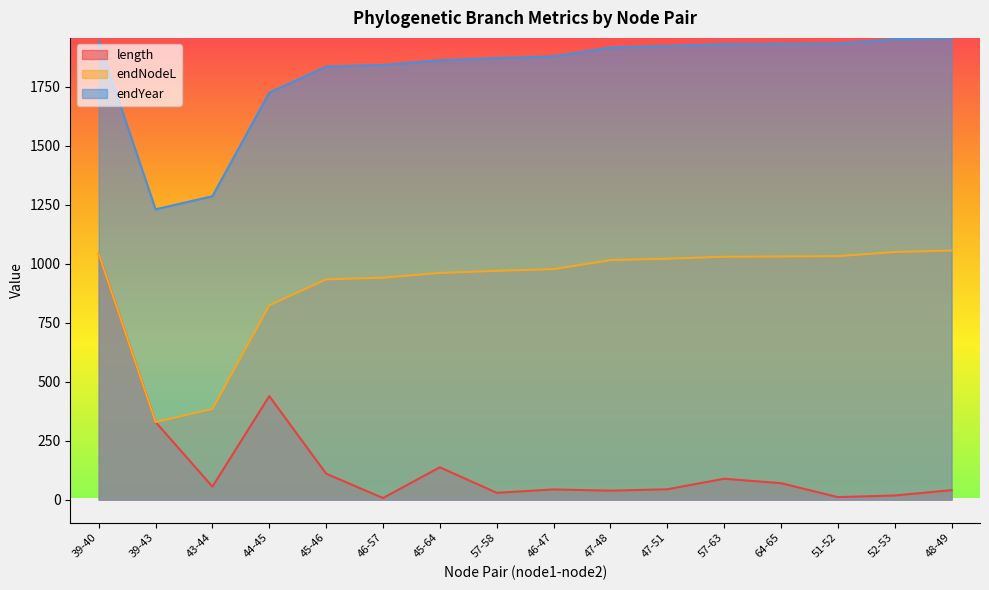

What is the sum of the length values at 48-49 and 46-57?

47.3